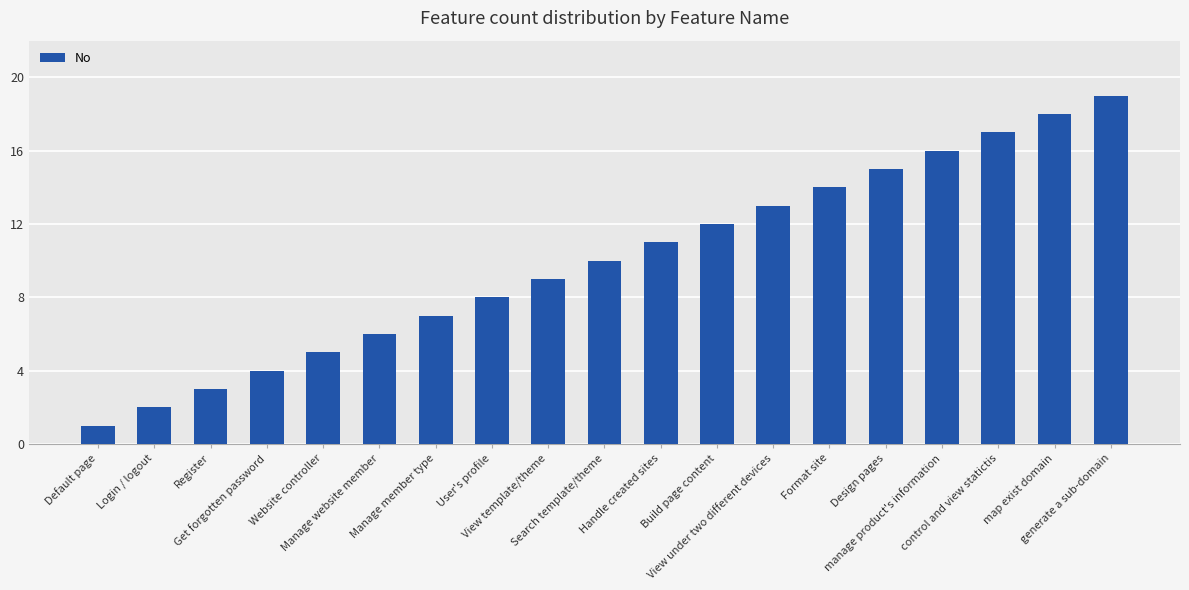

Between View template/theme and View under two different devices, which is larger?

View under two different devices